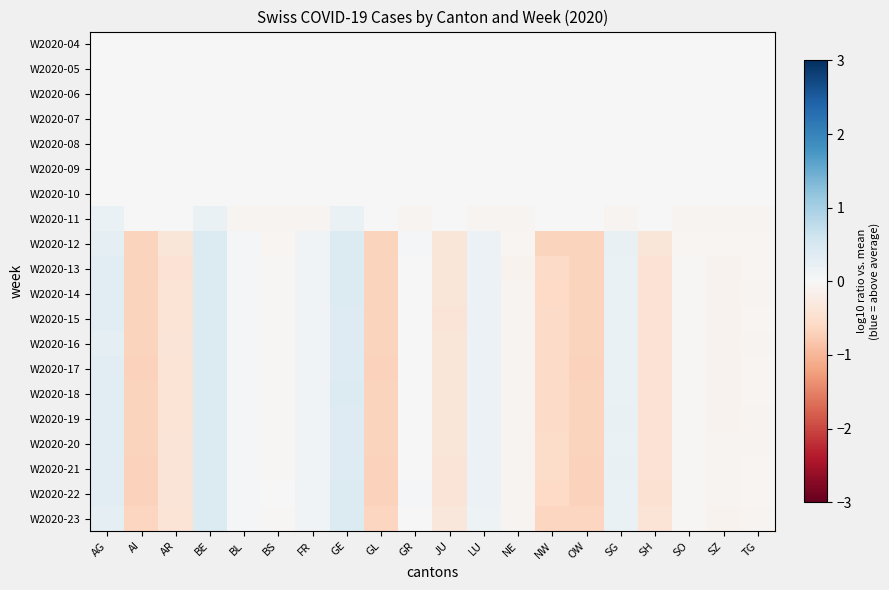

List the series in order of their peak value, lowest first.

W2020-04, W2020-05, W2020-06, W2020-07, W2020-08, W2020-09, W2020-10, W2020-11, W2020-19, W2020-20, W2020-13, W2020-18, W2020-15, W2020-16, W2020-22, W2020-14, W2020-23, W2020-17, W2020-21, W2020-12